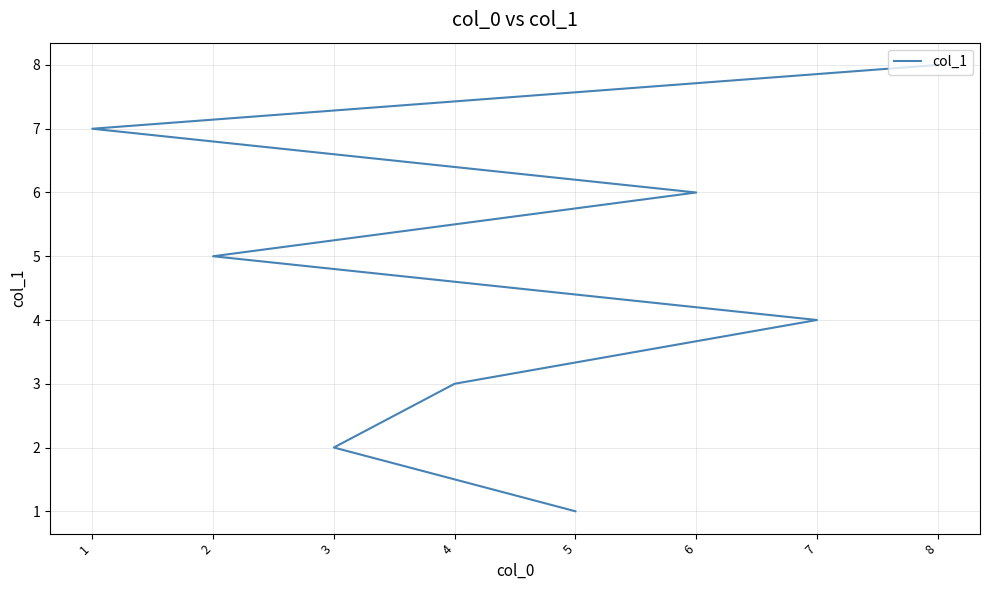

What is the average value?

4